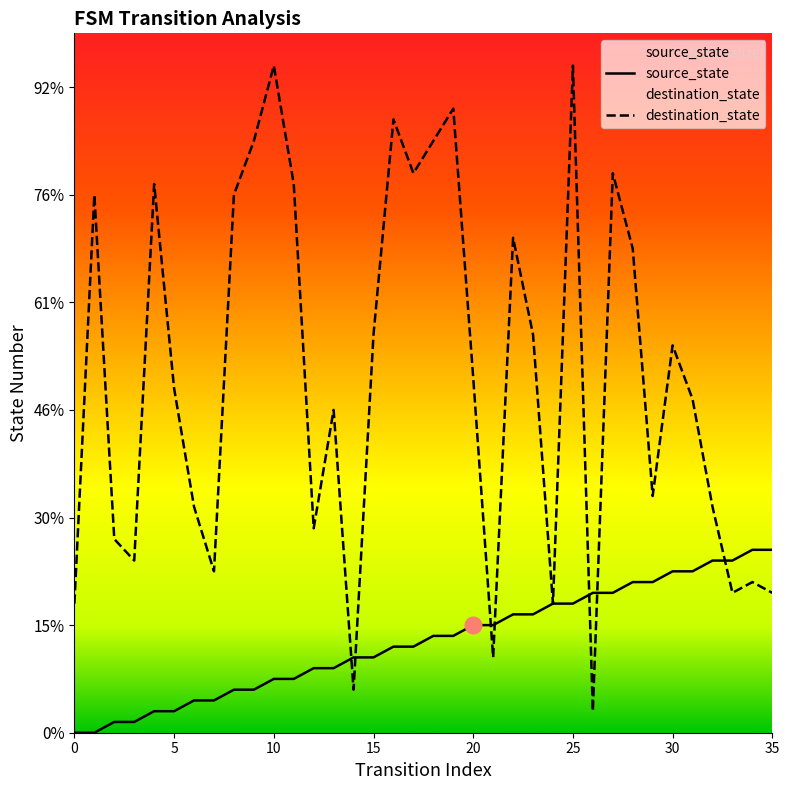

In destination_state, how many points are higher than both neighbors (excluding endpoints)?

11